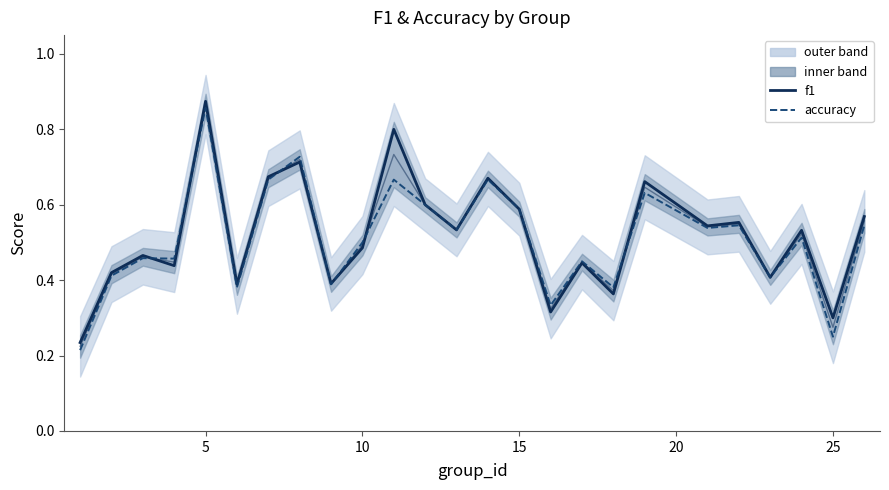

What is the minimum value shown in the chart?

0.2